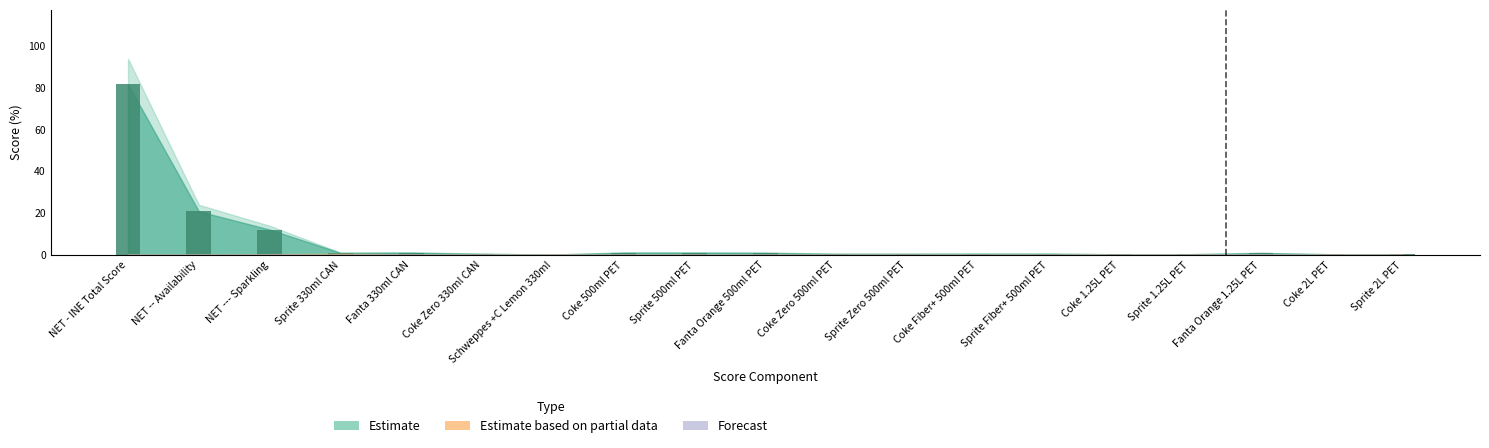

The chart shows a value of 21.2 at NET --- Sparkling. True or false?

False